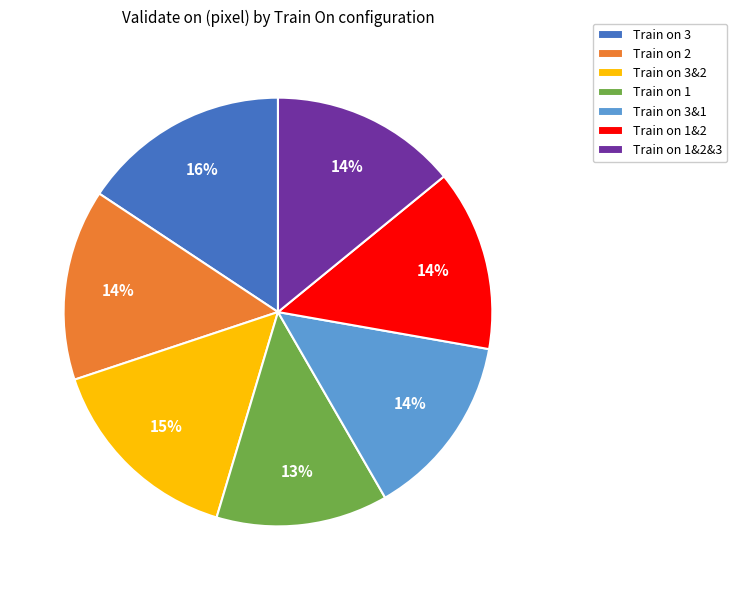

Count the number of slices in the pie.

7